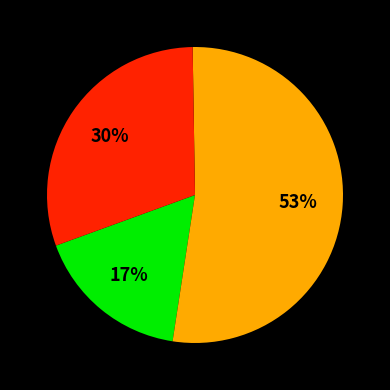

Does any single category account for the majority?

Yes